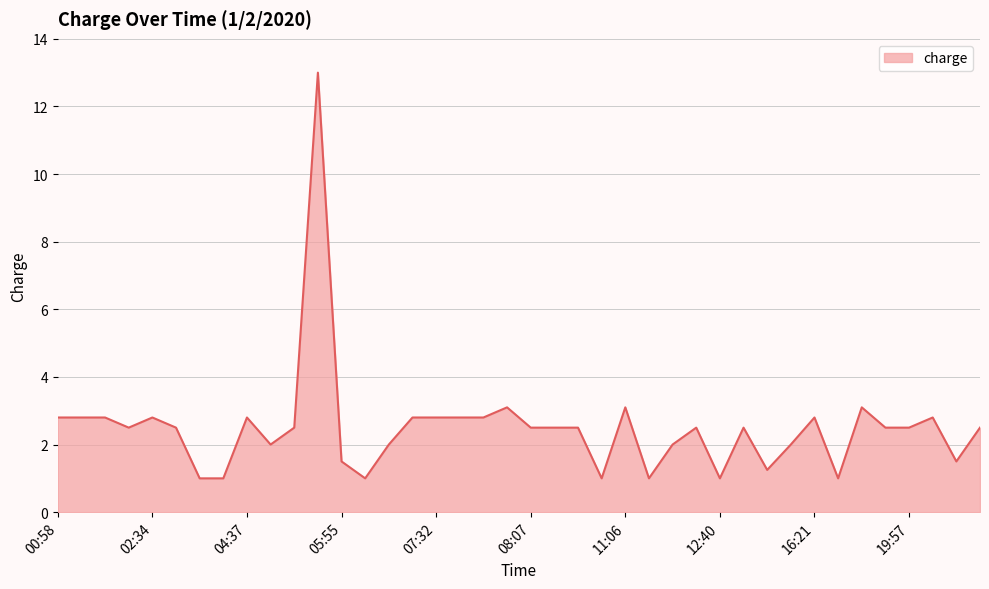

What is the smallest value displayed?

1.0